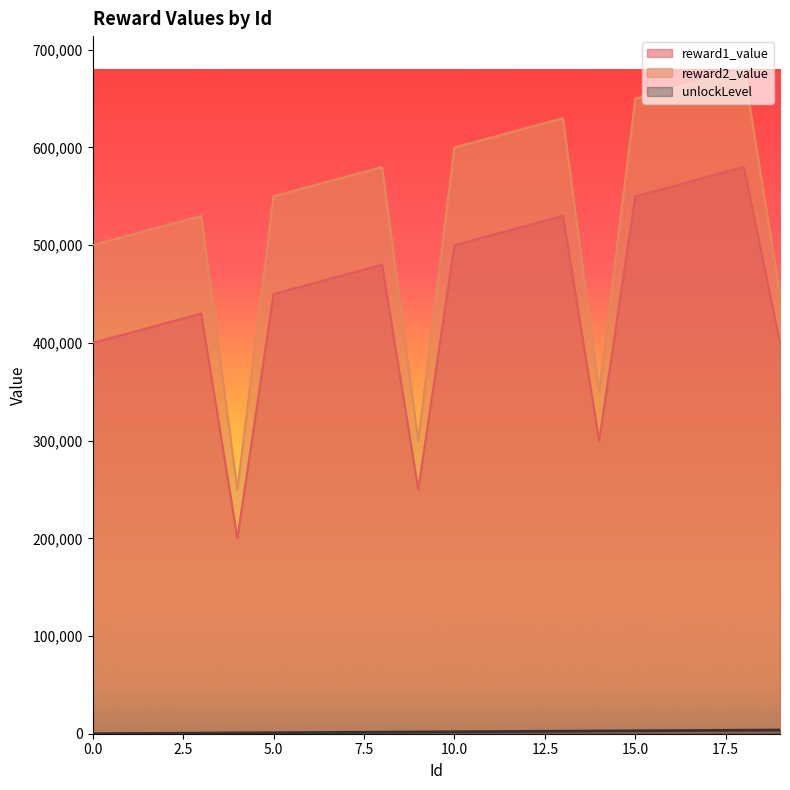

How many lines are shown in the chart?

3